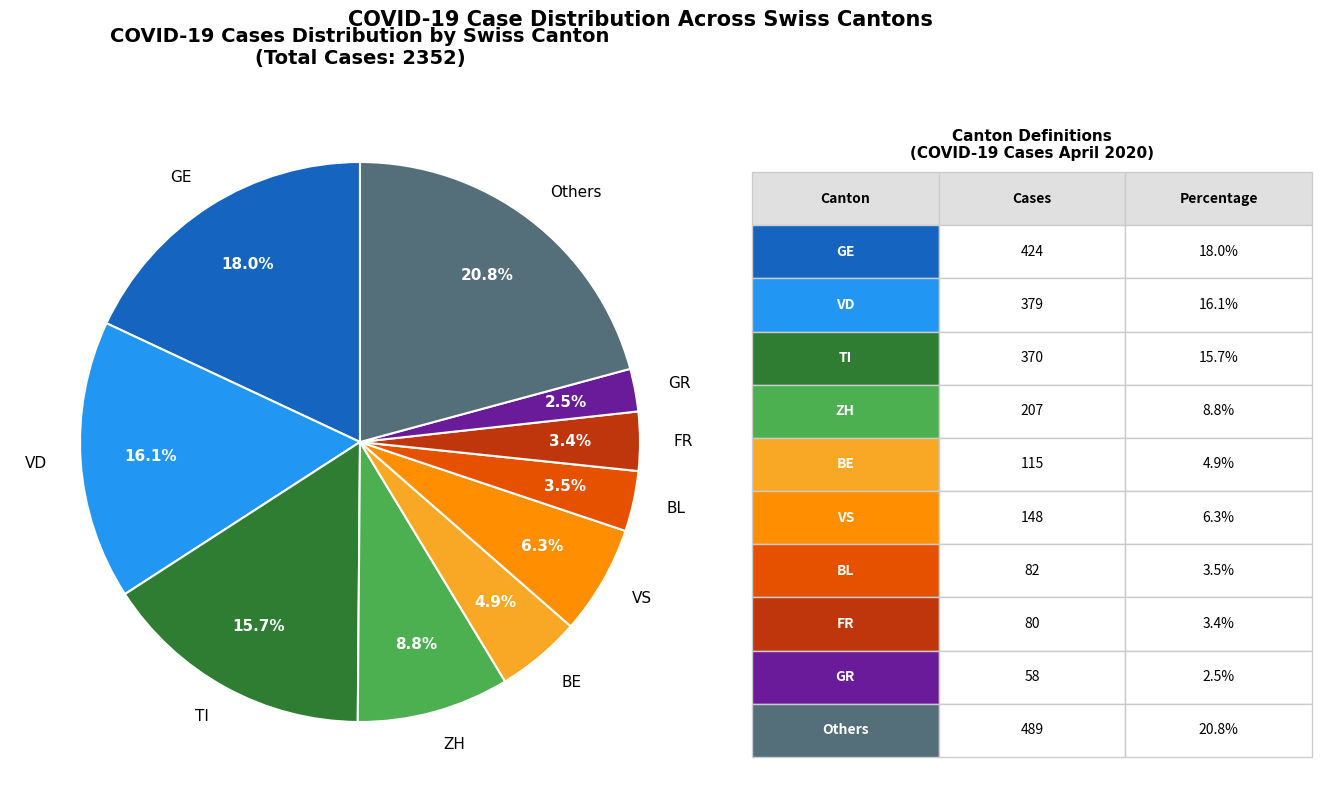

Between FR and TI, which is larger?

TI